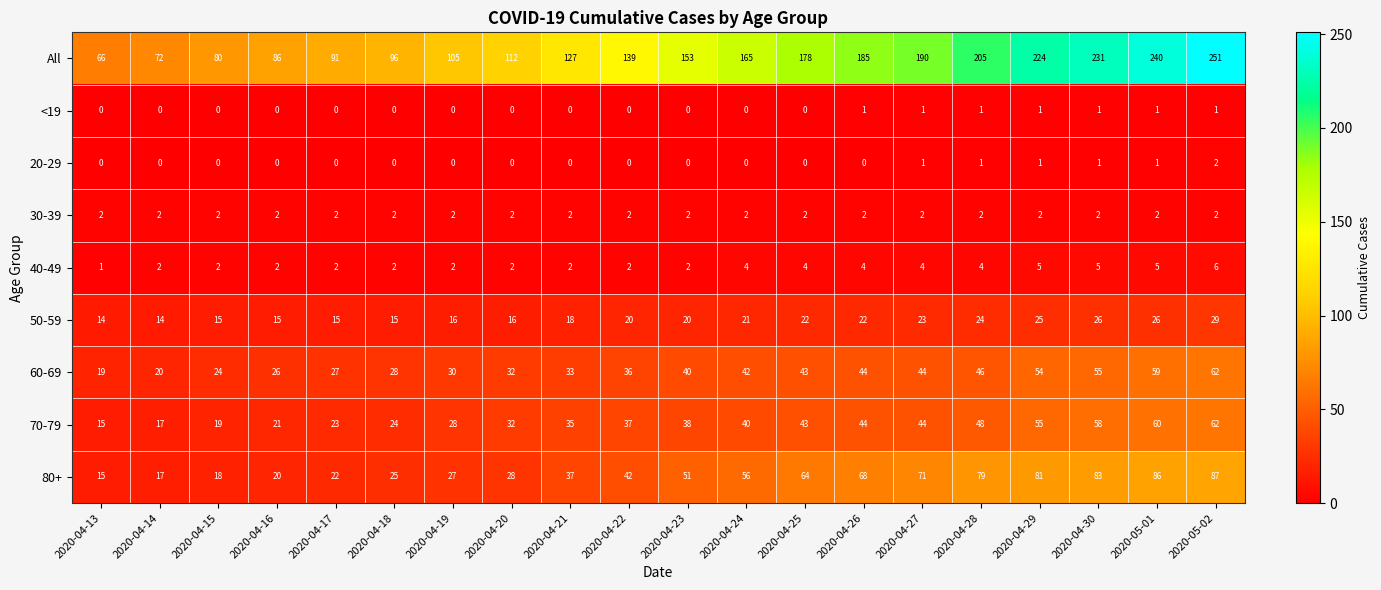

True or false: 20-29 has a value of 1 at 2020-04-28.

True